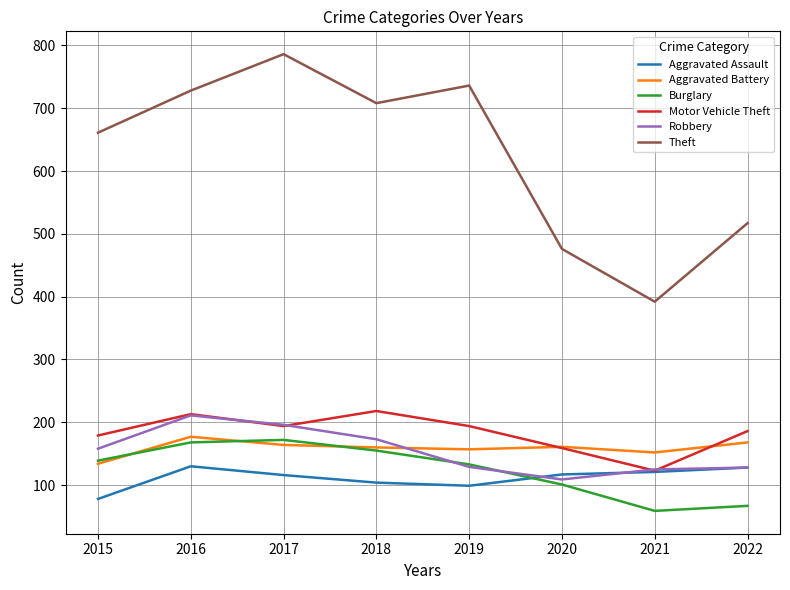

Which series has the widest spread of values?

Theft